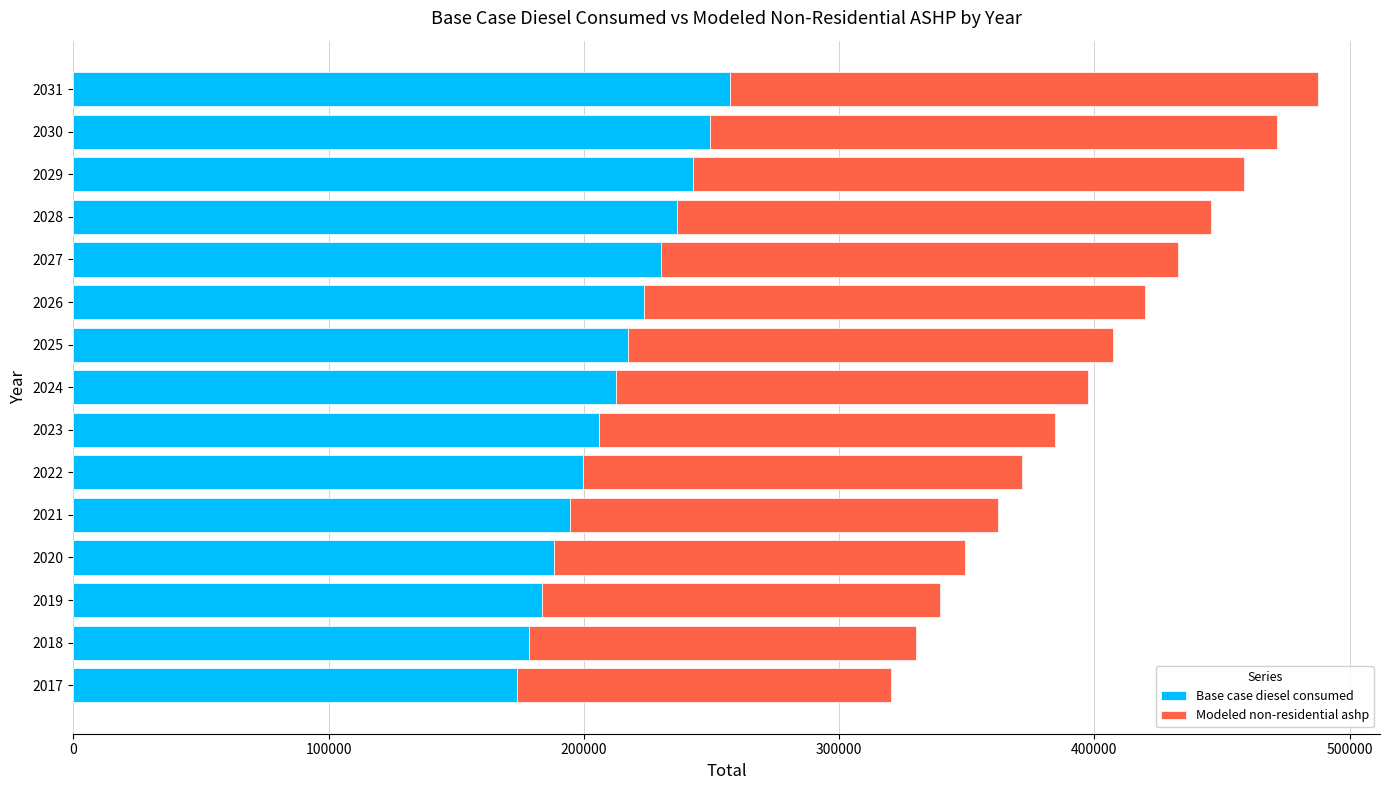

What are all the series names shown in the legend?

Base case diesel consumed, Modeled non-residential ashp